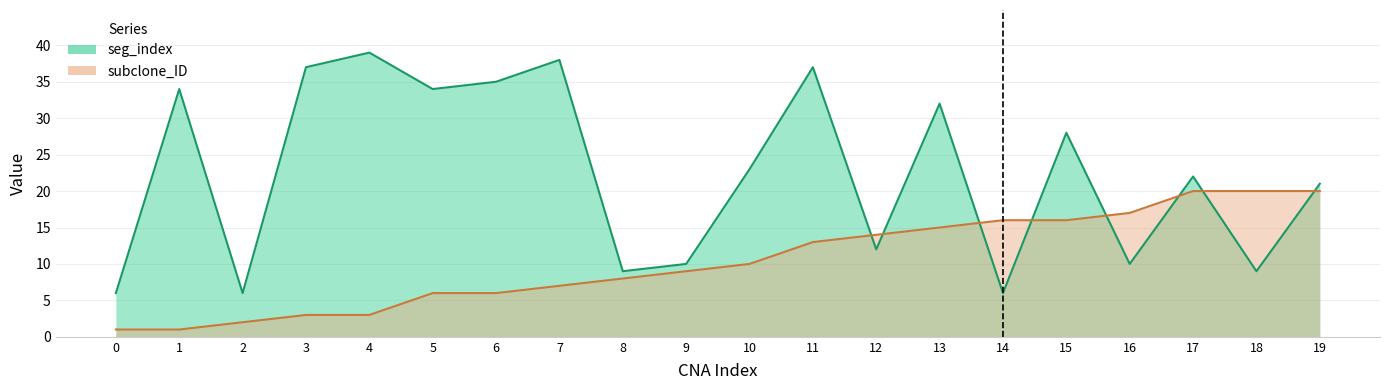

Rank the series at 15 from lowest to highest value.

subclone_ID, seg_index